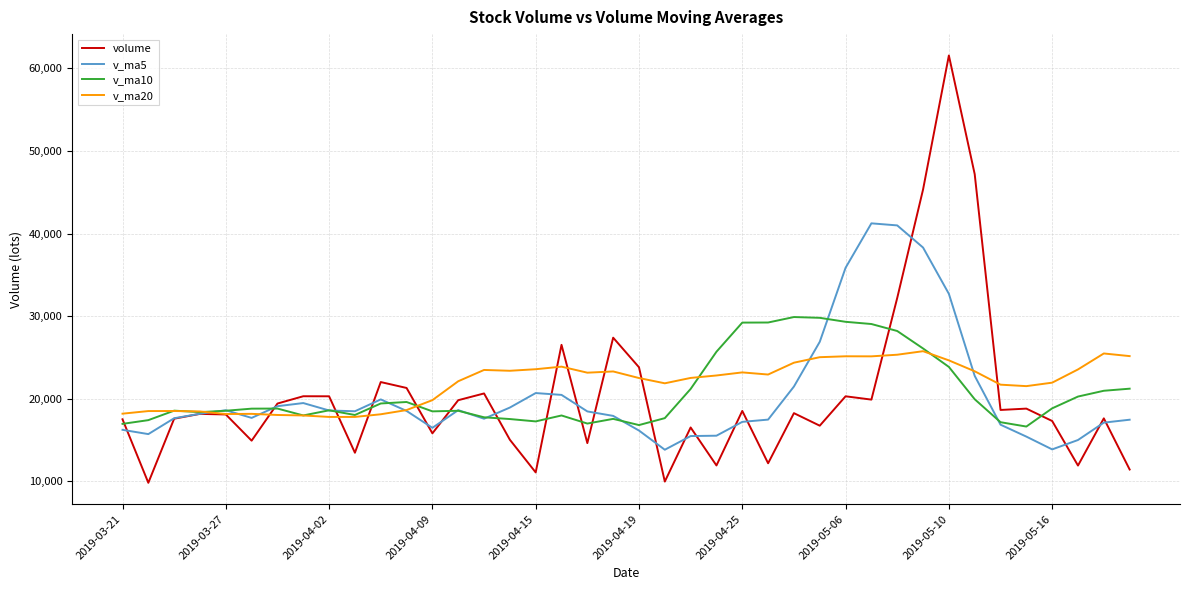

What is the maximum value shown in the chart?

61570.5